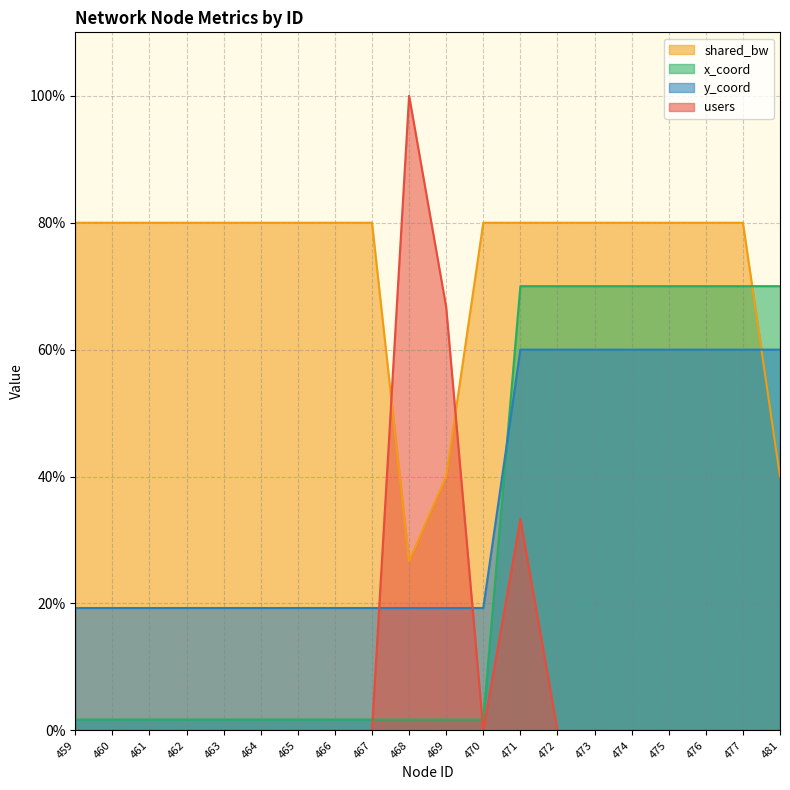

What is the lowest value of the shared_bw series?

26.7